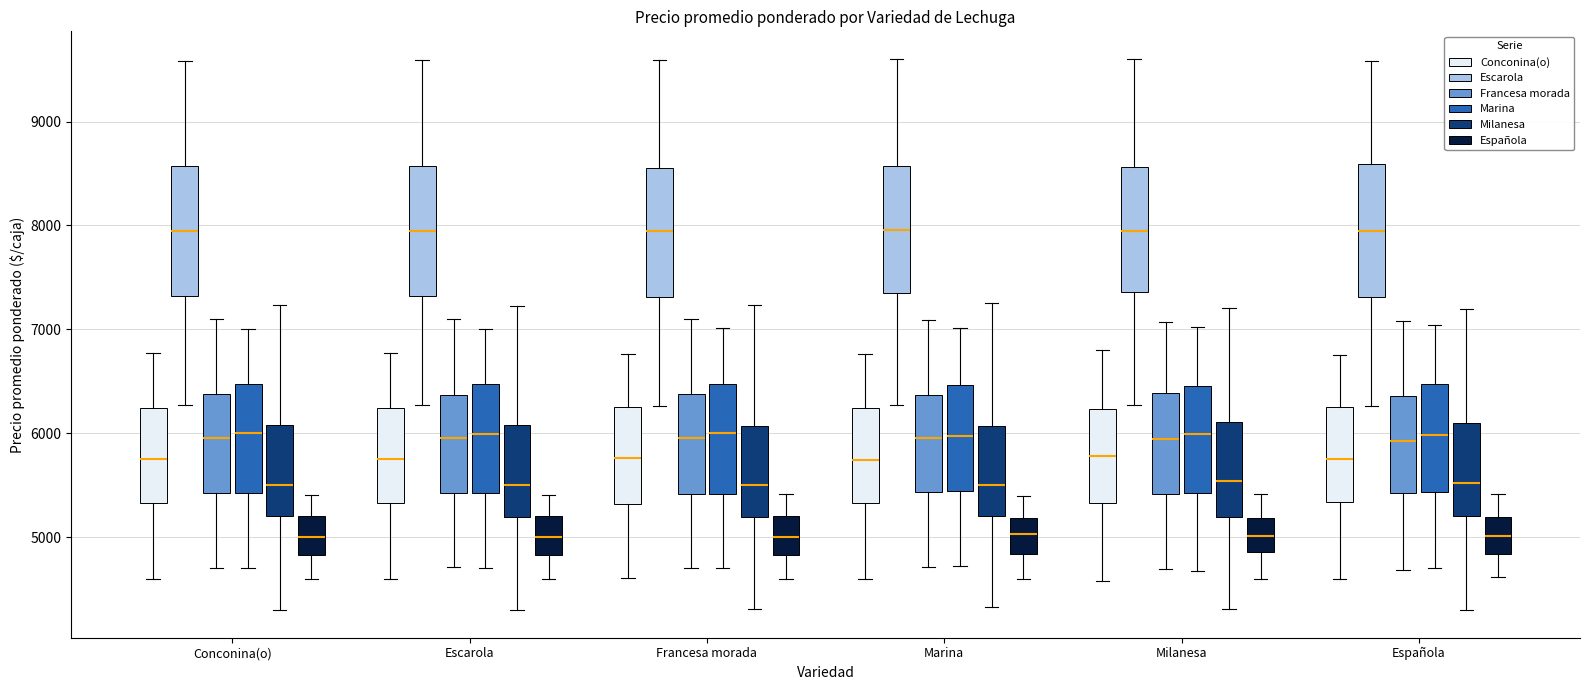

Where is the upper edge of the box for Marina (Conconina(o)) on the y-axis? The values are not printed on the chart, so give them approximately, as read against the axis.

6200